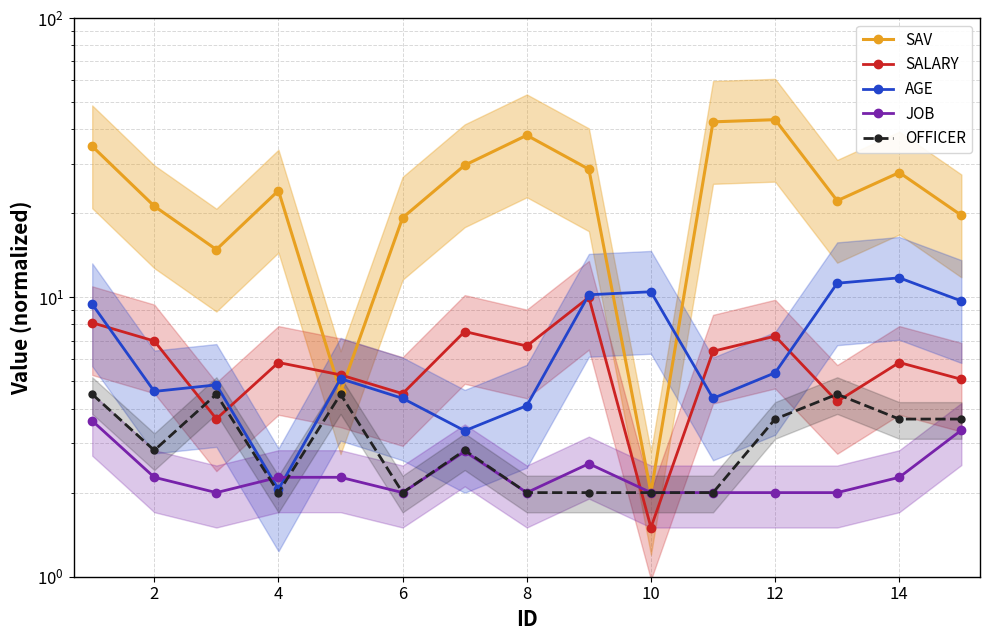

How many series are shown in this chart?

5